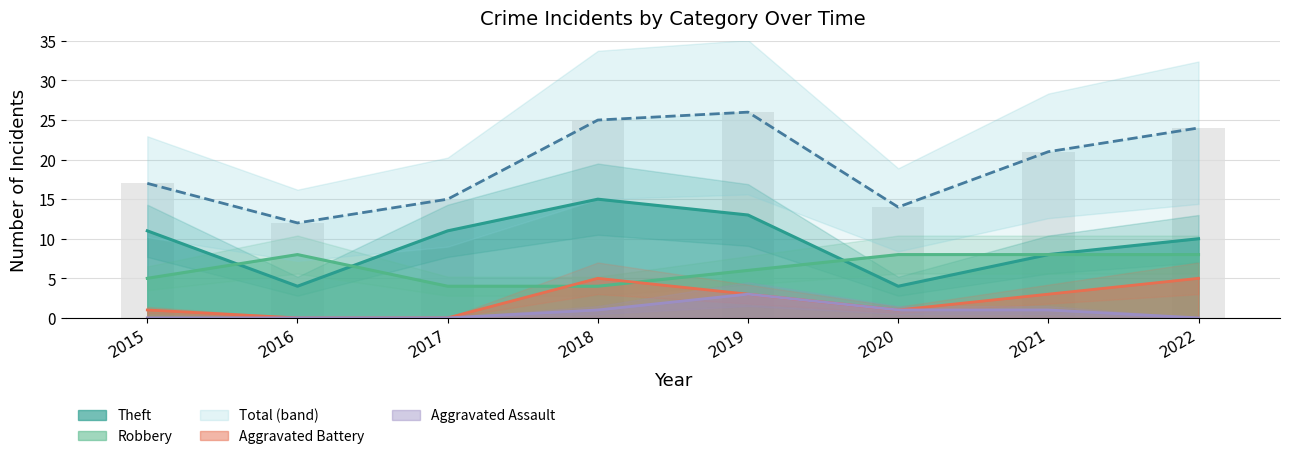

Where is Total nearest to the value 19?

2015